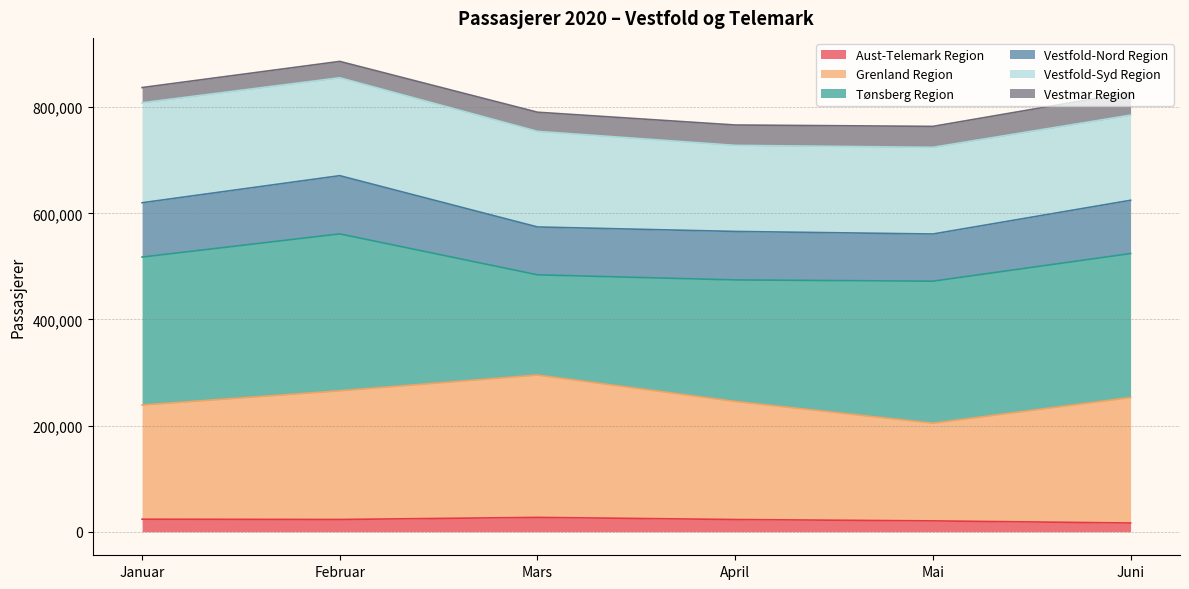

What is the value of the Vestfold-Nord Region point at the 4th from the left?

565917